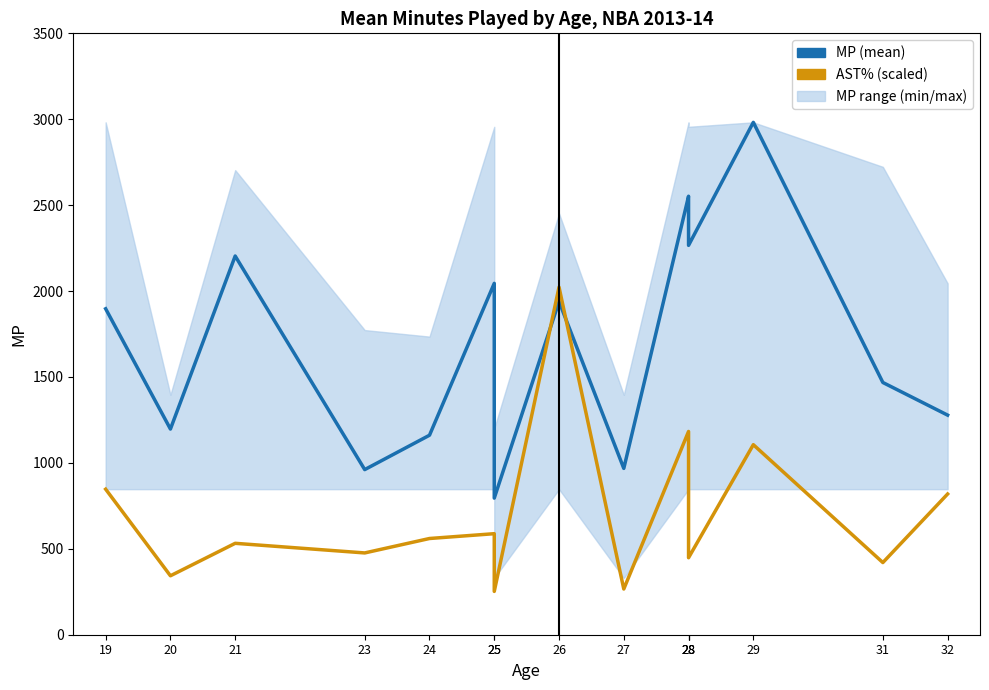

The MP (mean) series shows 1197 at 20. True or false?

True